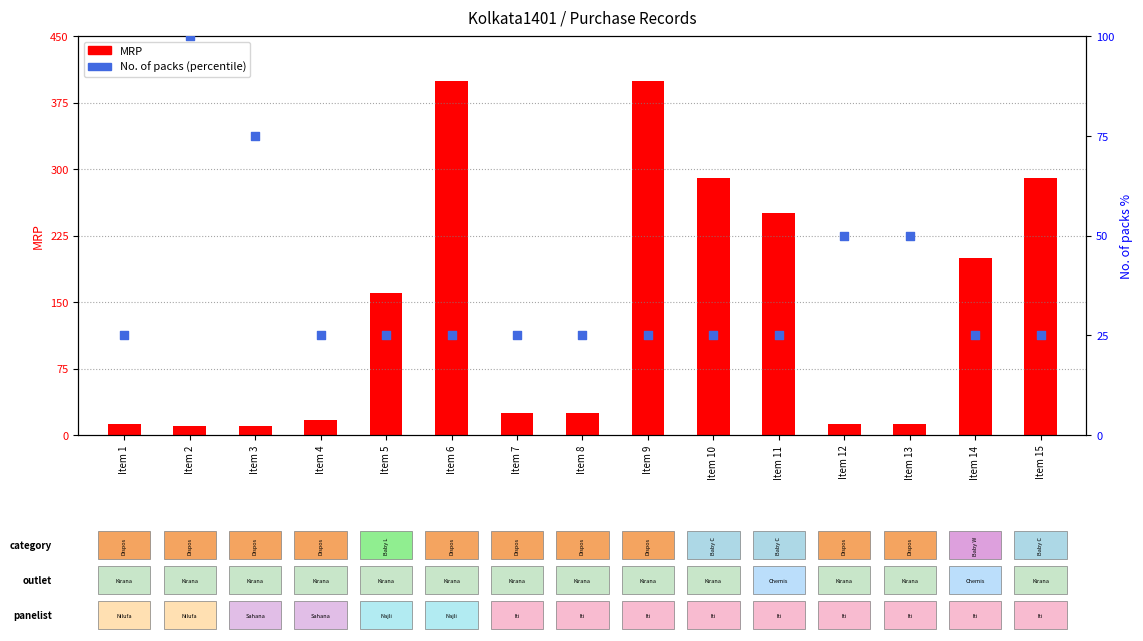

Which series contains the lowest Y value?

MRP (count)